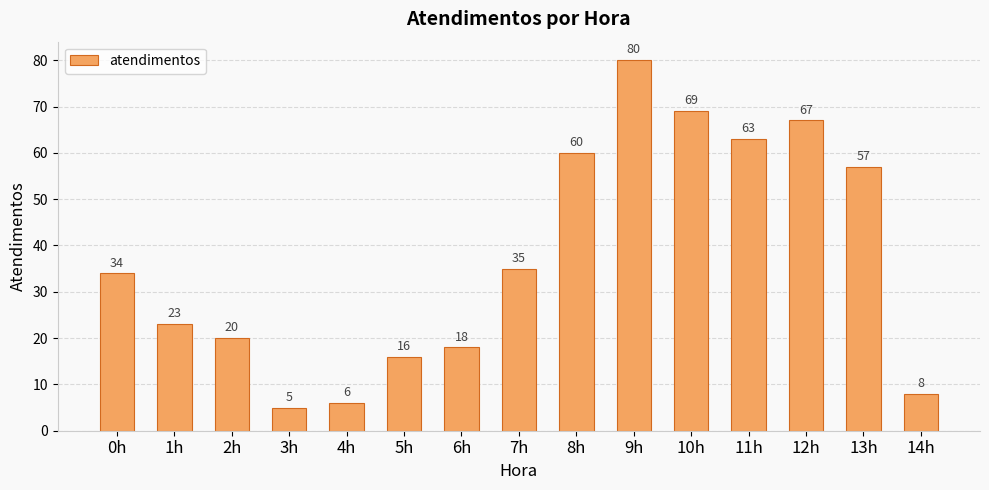

What is the minimum value shown in the chart?

5